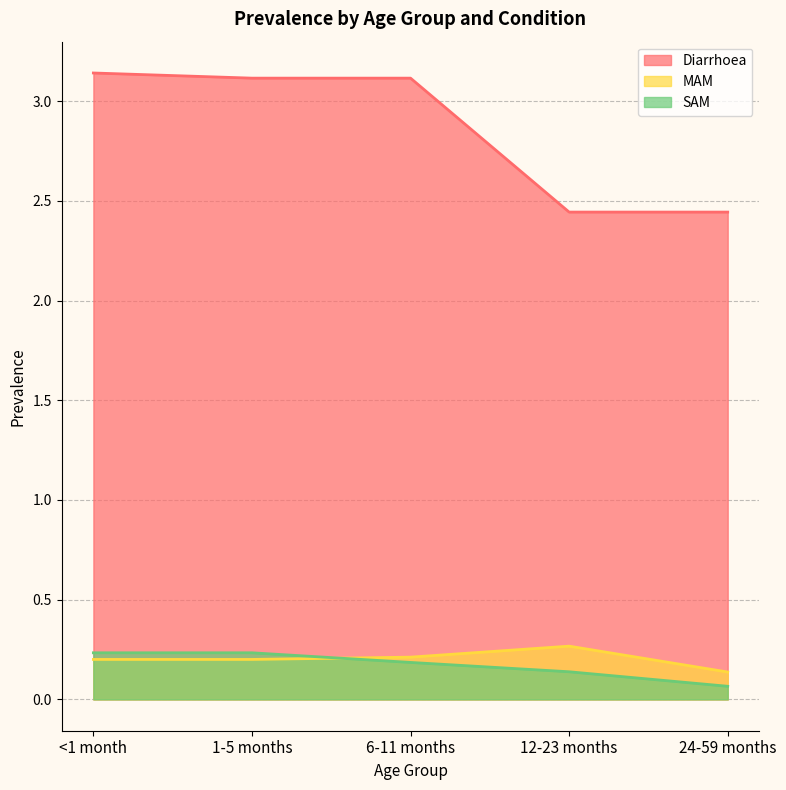

At which label does MAM reach its minimum?

24-59 months